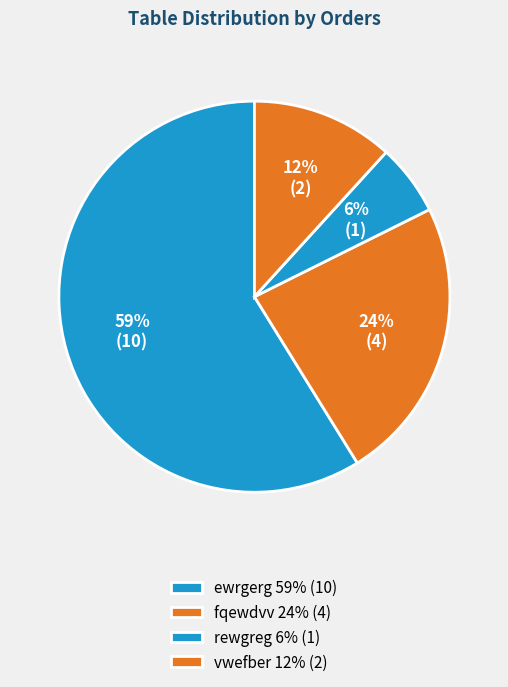

Which slice is the largest?

ewrgerg